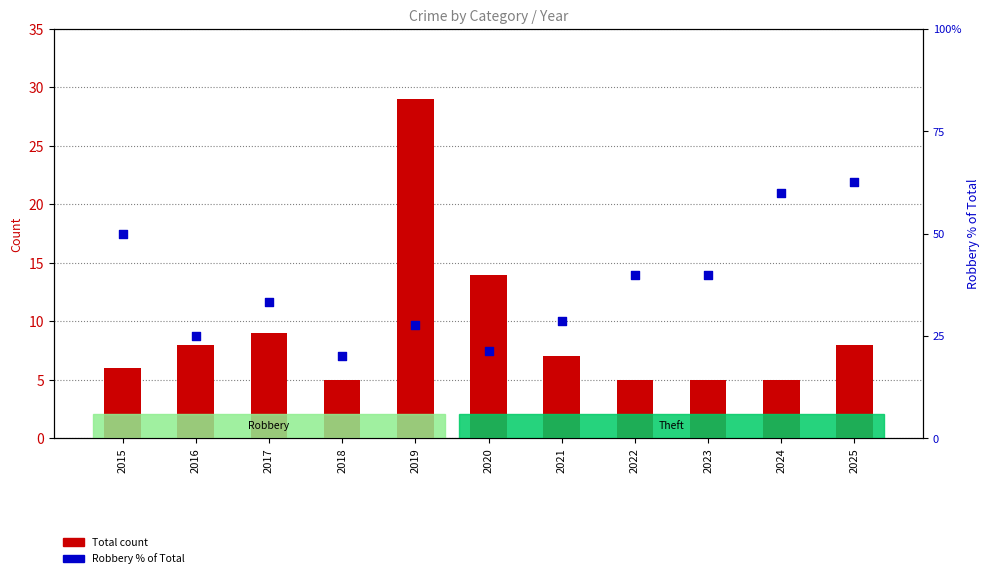

At which category is the sum across all series the highest?

2025